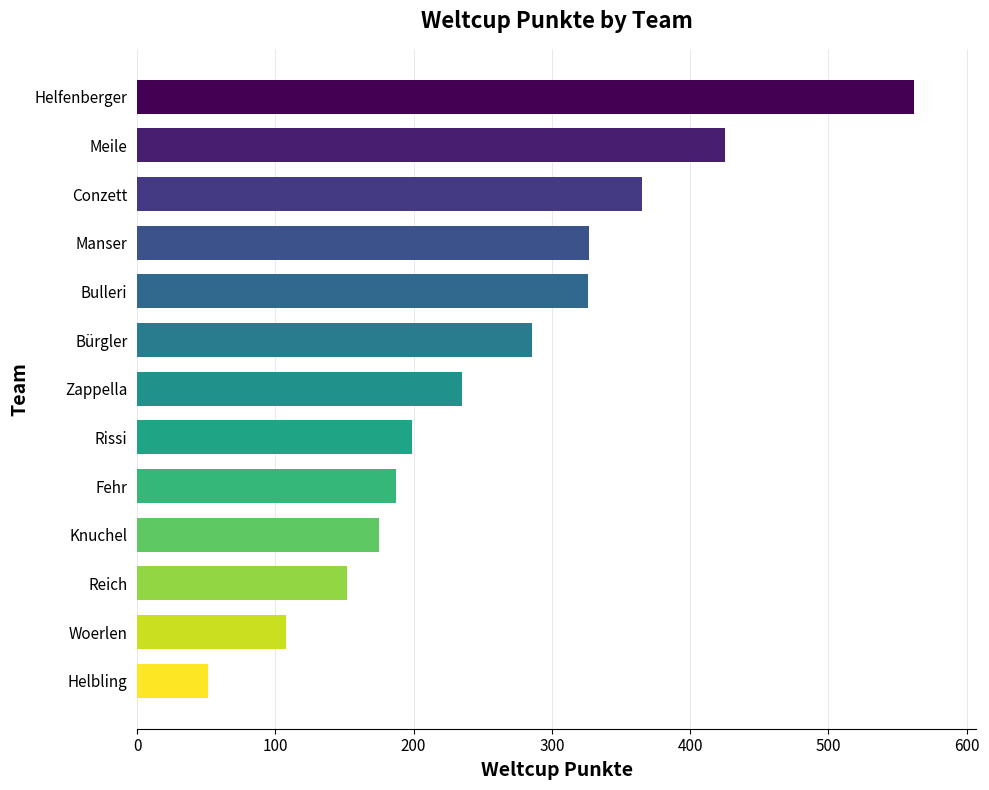

What is the average value?

261